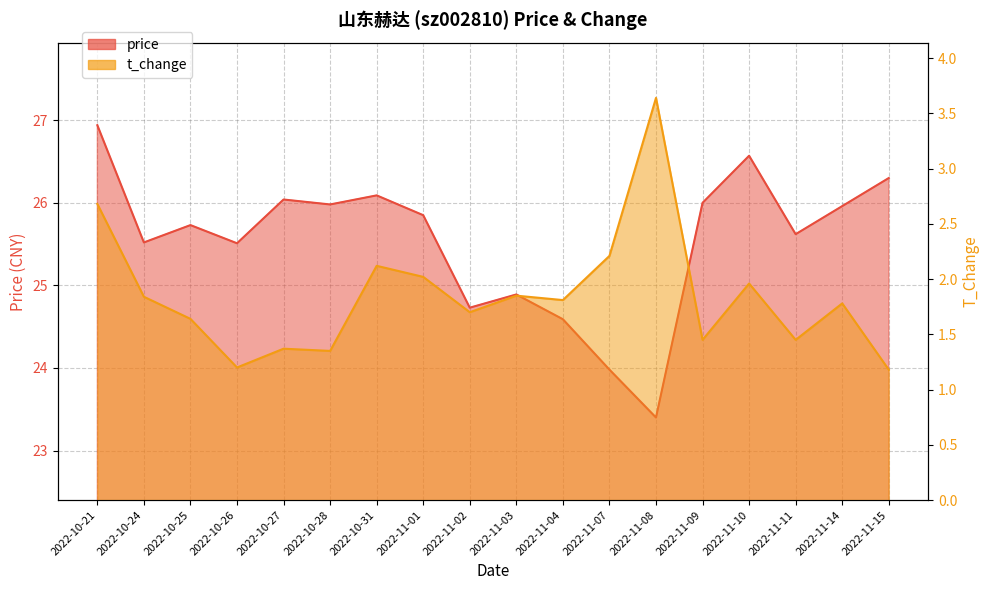

What is the value of the price point at the 13th from the left?

23.4